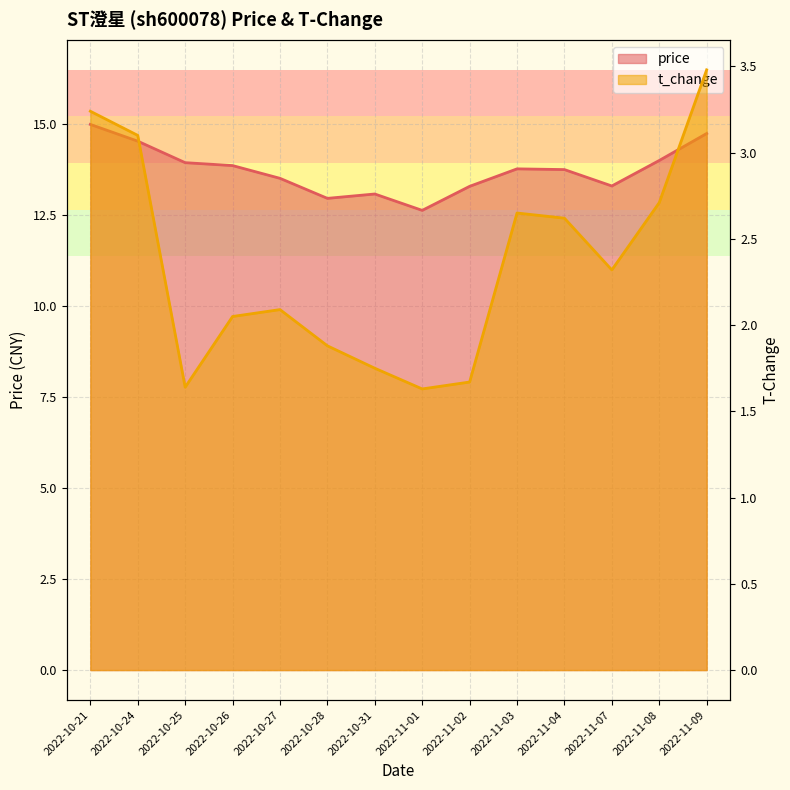

True or false: t_change and price cross at least once.

False